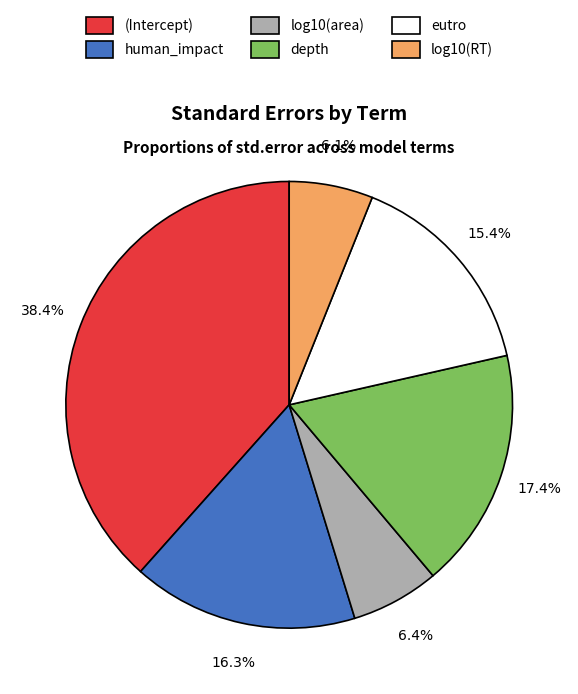

Does depth represent more than half of the total?

No